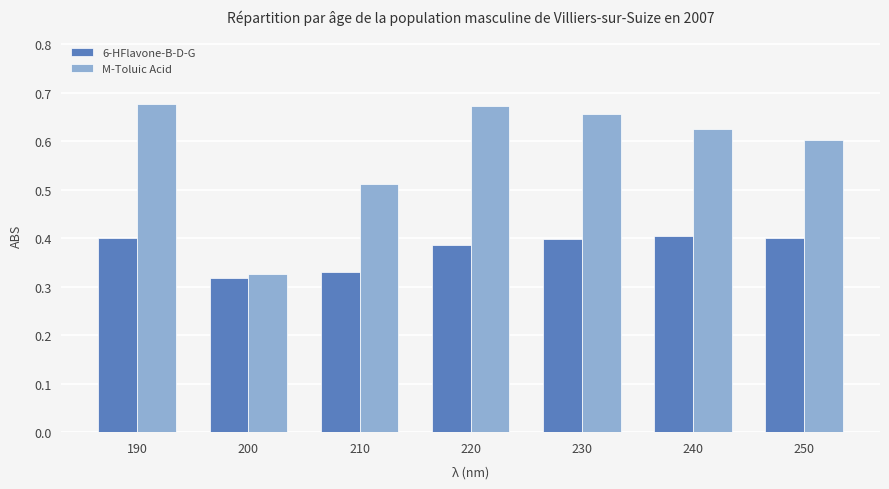

Between 210 and 250, which series saw the biggest shift?

M-Toluic Acid